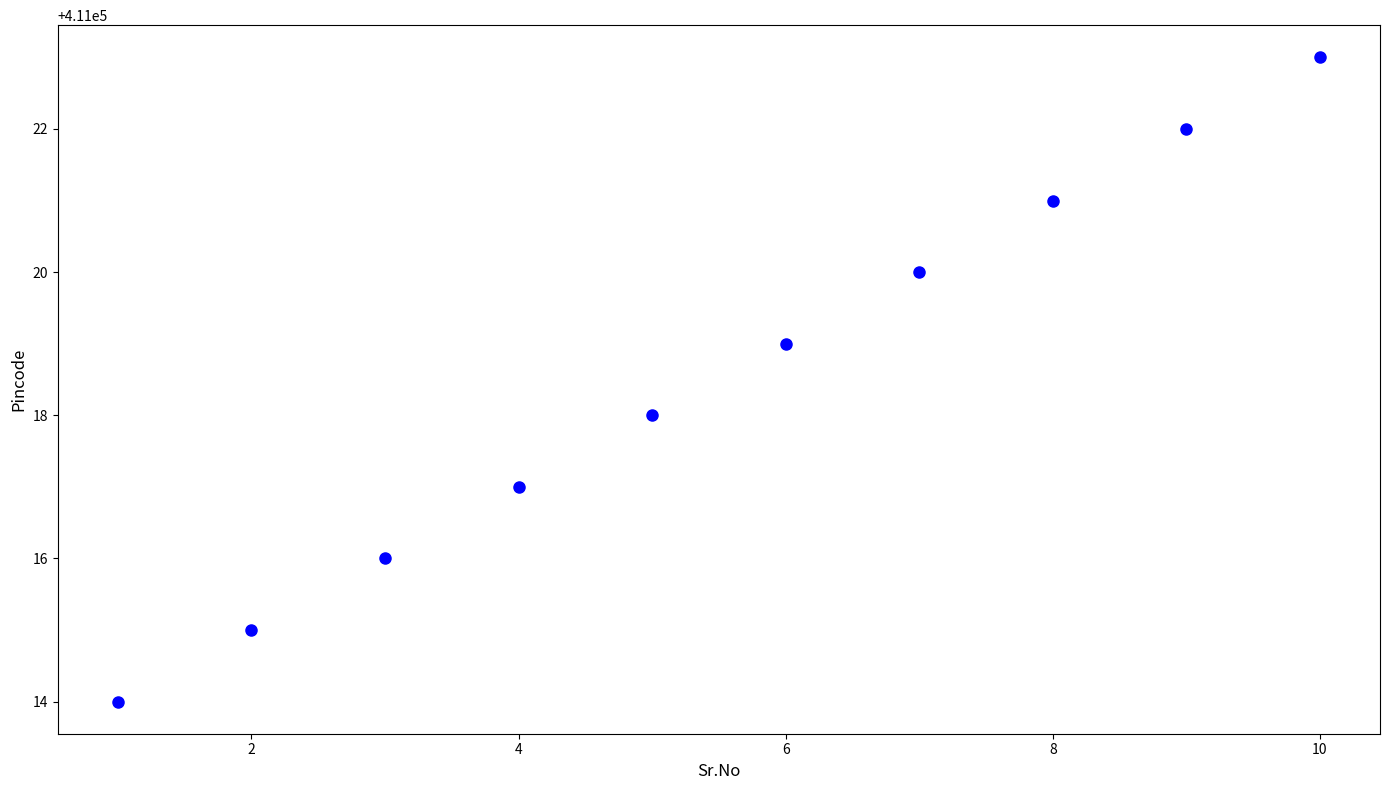

What is the average X value?

6